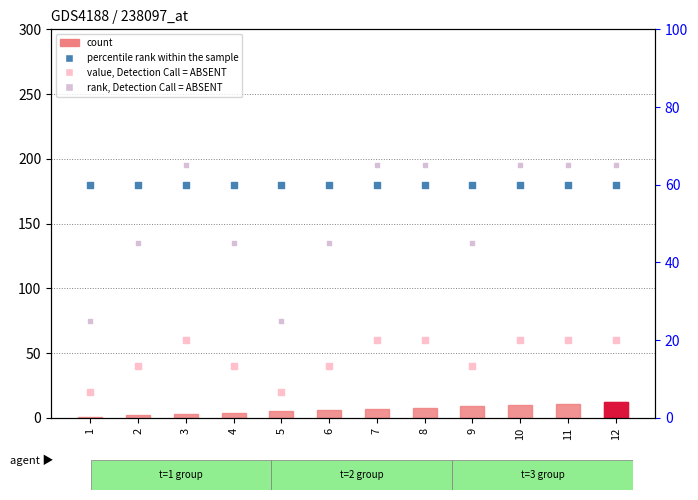

Which series contains the highest Y value?

rank, Detection Call = ABSENT